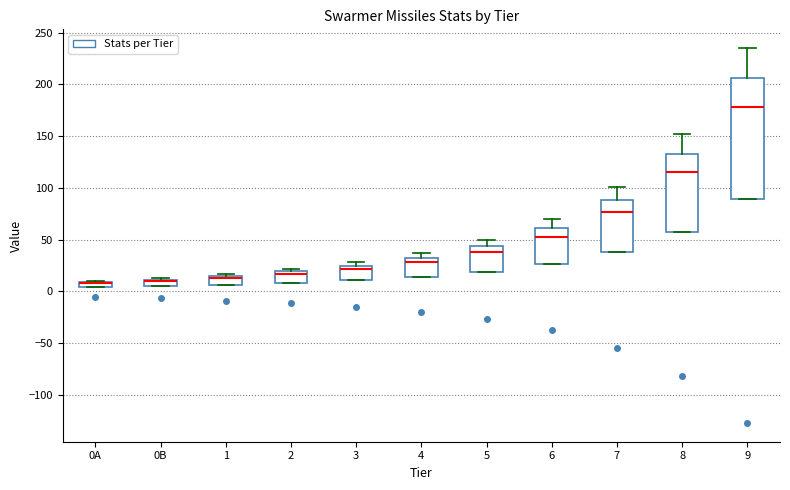

Where does the median line of the box for 3 sit on the y-axis? The values are not printed on the chart, so give them approximately, as read against the axis.

20